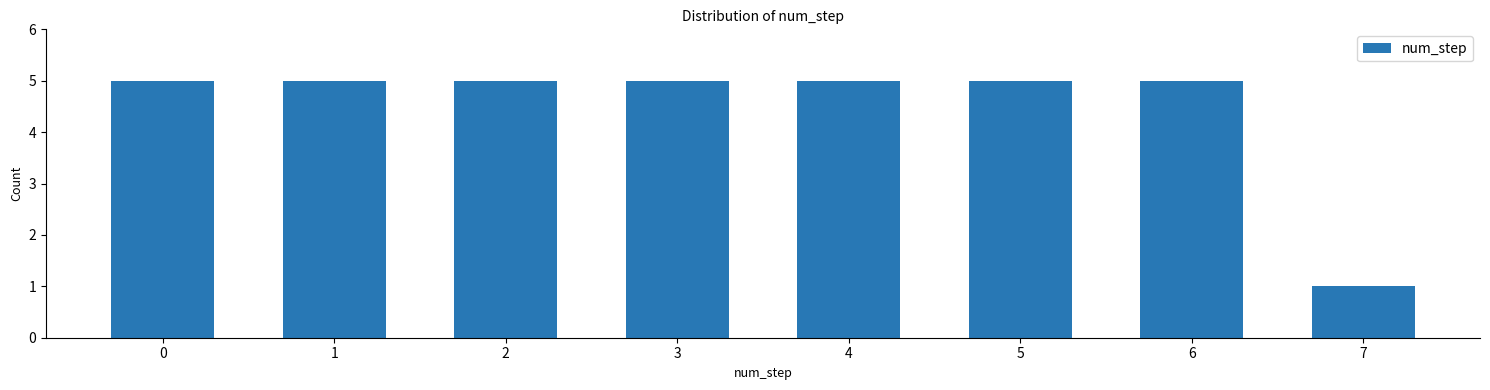

Reading left to right, transcribe all the data shown in this chart.

0=5	1=5	2=5	3=5	4=5	5=5	6=5	7=1